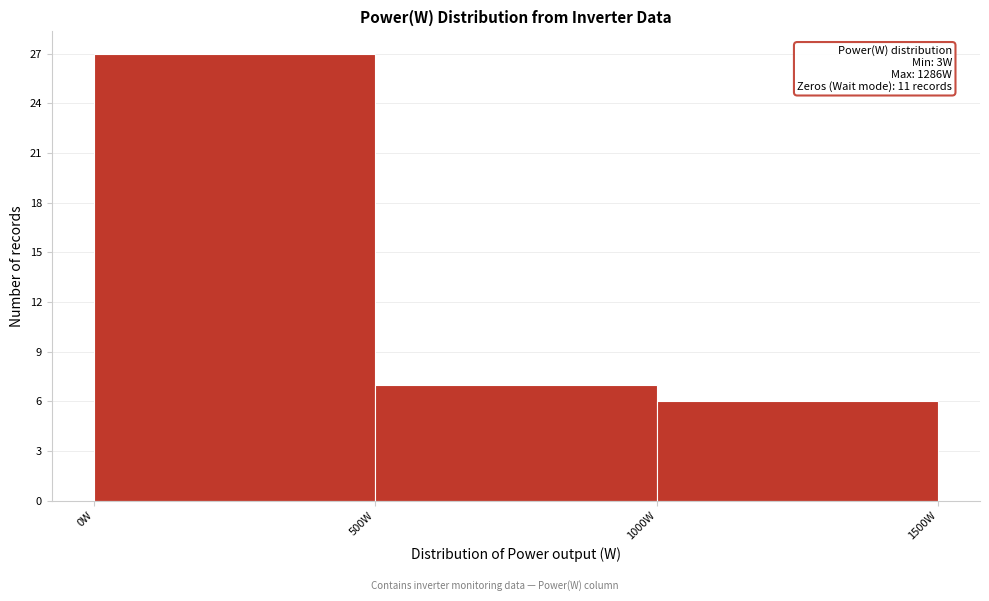

Over which range of the x-axis is the bar tallest?

0 to 500